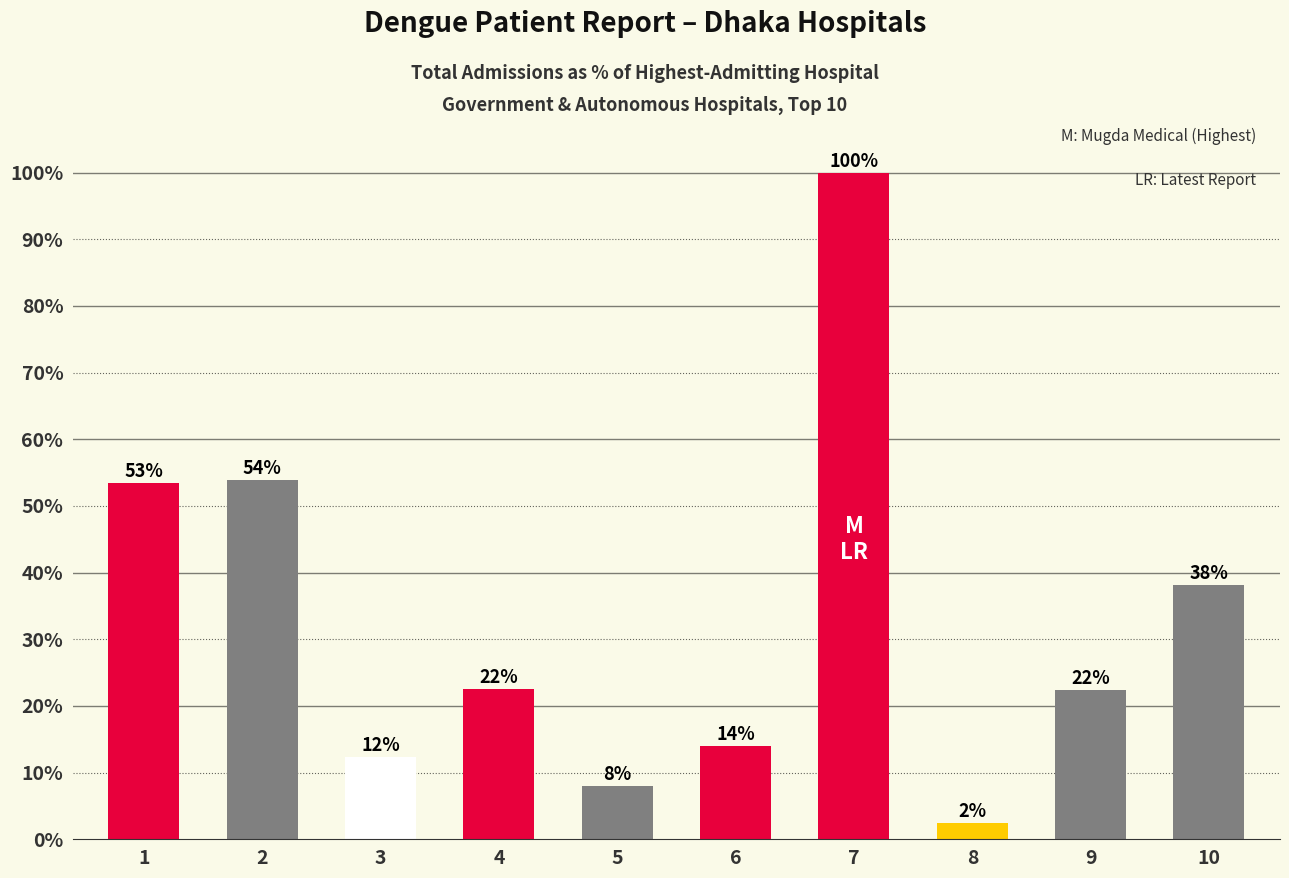

Which has a higher value, 1 or 7?

7